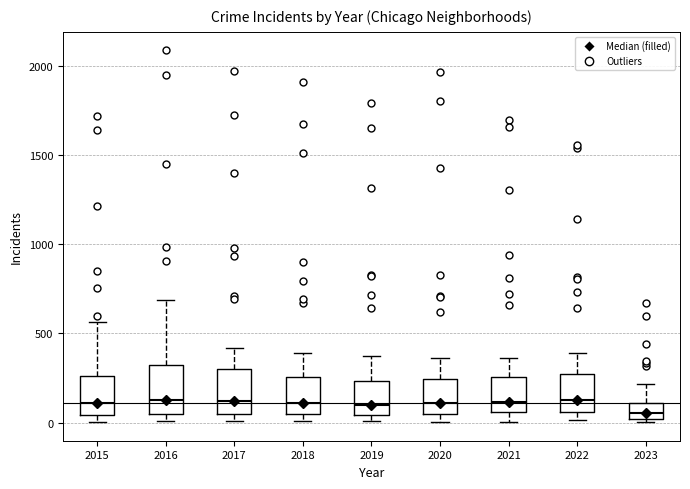

Reading left to right, read every box against the y-axis: the position of its median line, the range the box covers, and the ends of its whiskers. The values are not printed on the chart, so give them approximately, as read against the axis.

2015: median 100, box 50 to 250, whiskers 0 to 550
2016: median 150, box 50 to 300, whiskers 0 to 700
2017: median 100, box 50 to 300, whiskers 0 to 400
2018: median 100, box 50 to 250, whiskers 0 to 400
2019: median 100, box 50 to 250, whiskers 0 to 400
2020: median 100, box 50 to 250, whiskers 0 to 350
2021: median 100, box 50 to 250, whiskers 0 to 350
2022: median 150, box 50 to 250, whiskers 0 to 400
2023: median 50, box 0 to 100, whiskers 0 (just below the box's lower edge) to 200